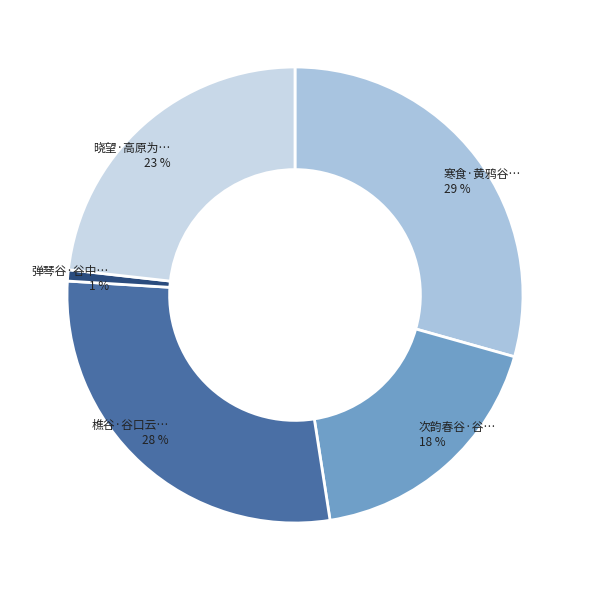

Rank the categories by value from highest to lowest.

寒食·黄鸦谷谷雨疏疏, 樵谷·谷口云横草不生, 晓望·高原为谷谷为陵, 次韵春谷·谷如三月间, 弹琴谷·谷中谁弹琴